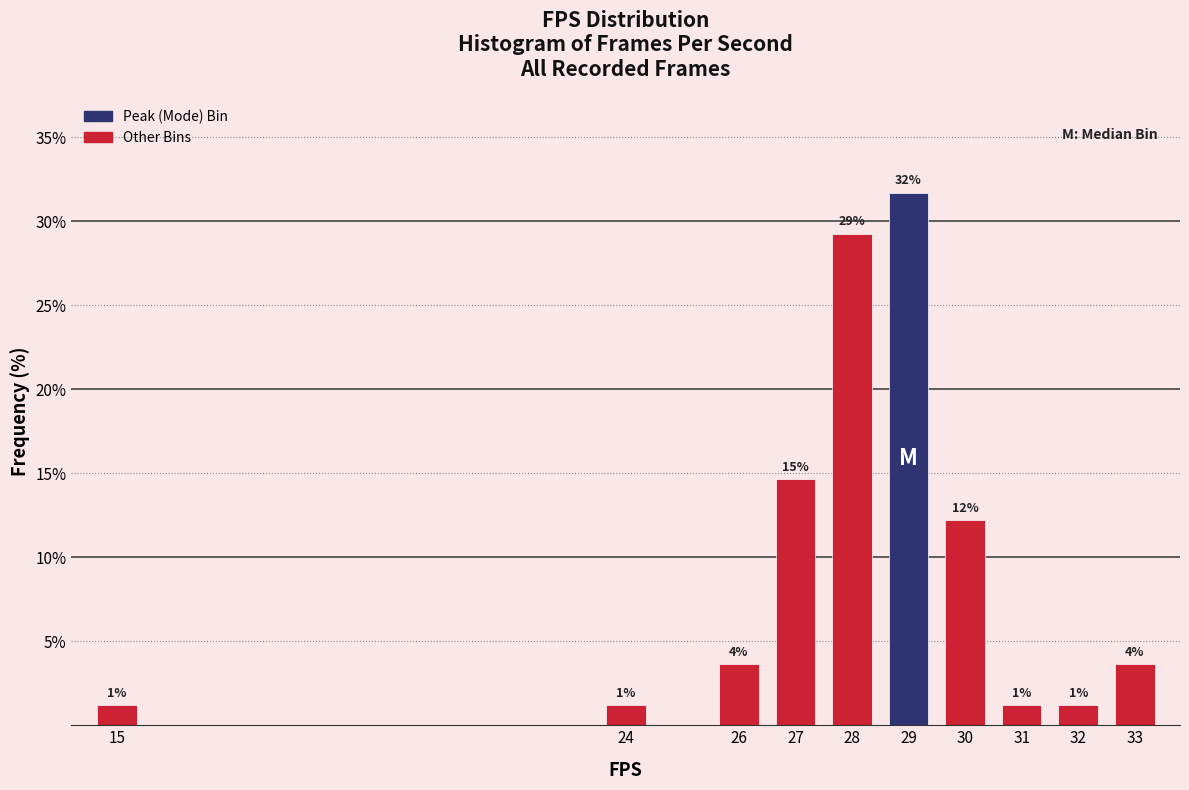

Does the chart contain any negative values?

No